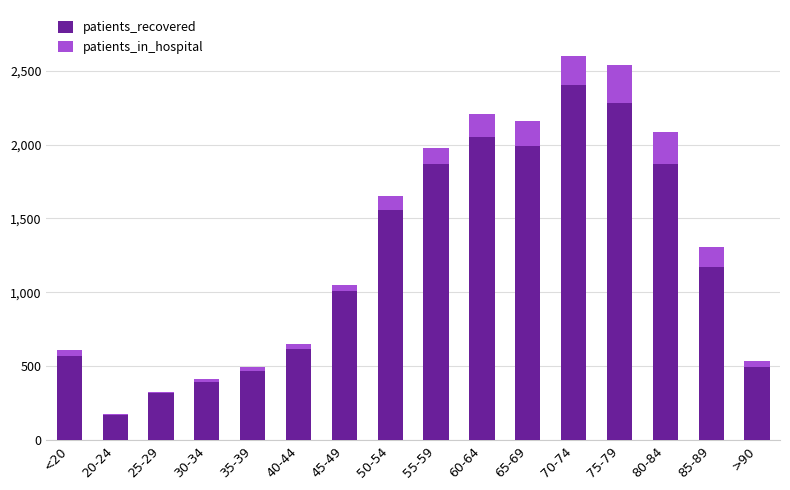

Count the number of categories in the chart.

16